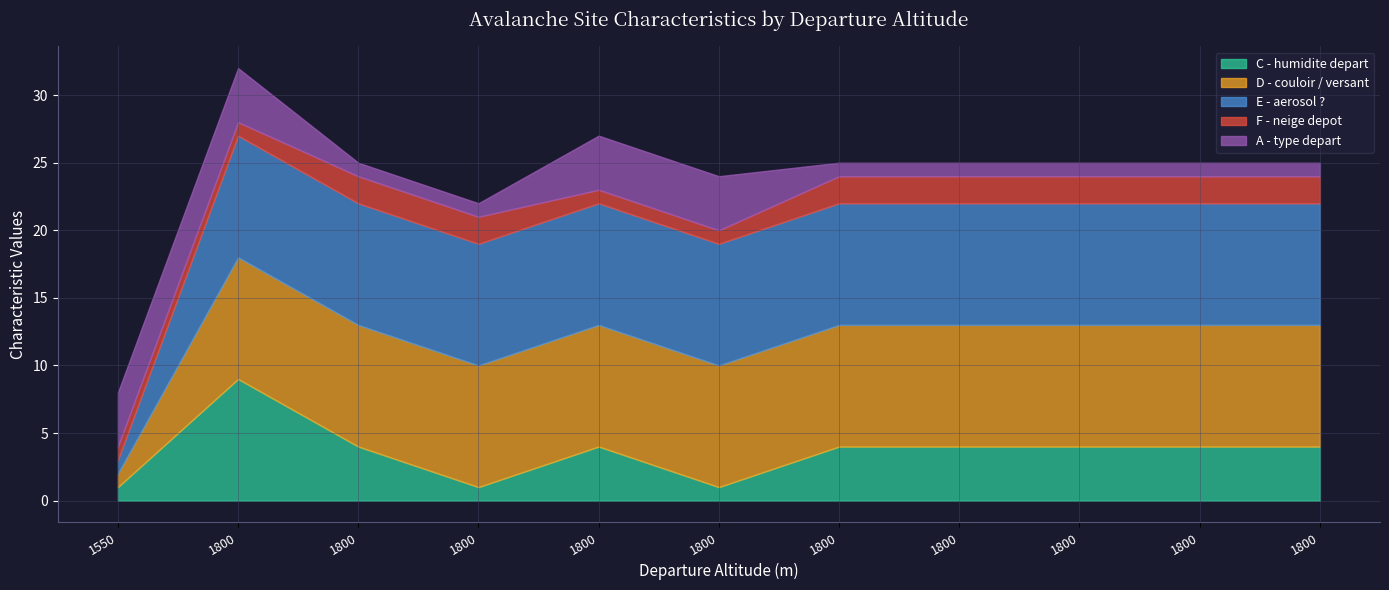

What is the lowest value of the D - couloir / versant series?

1